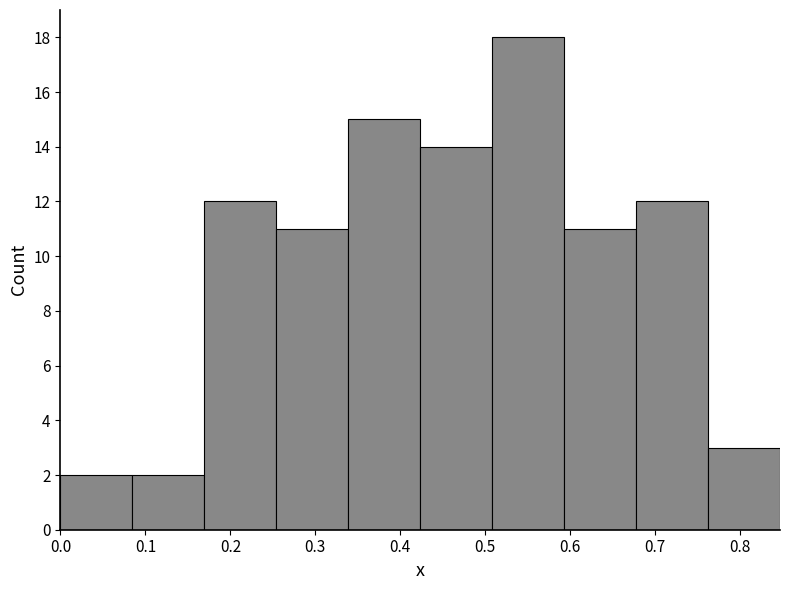

Reading left to right, list every bar in this chart as the range it spans on the x-axis followed by its height. Neither the bar edges nor the heights are printed on the chart, so give them approximately, as read against the axes.

0.00 to 0.08: 2
0.08 to 0.17: 2
0.17 to 0.25: 12
0.25 to 0.34: 11
0.34 to 0.42: 15
0.42 to 0.51: 14
0.51 to 0.59: 18
0.59 to 0.68: 11
0.68 to 0.76: 12
0.76 to 0.85: 3